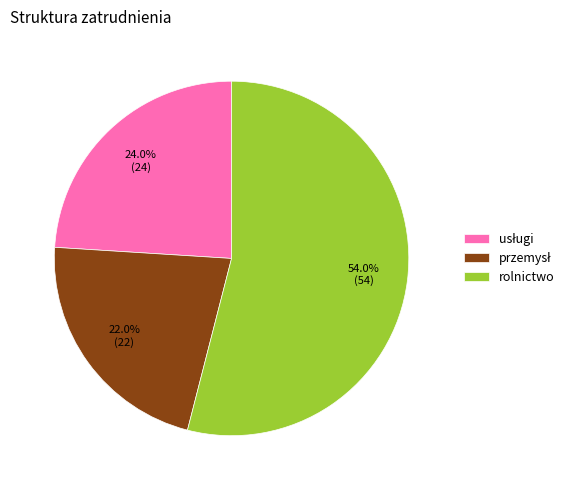

How many slices are in this pie chart?

3